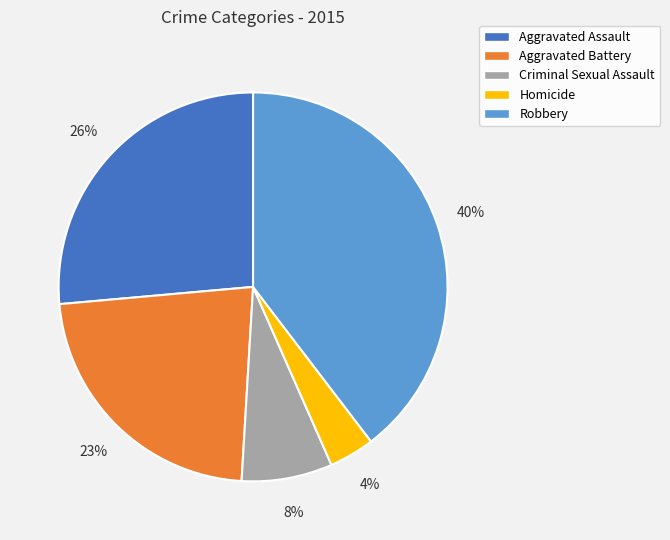

What is the largest slice in the pie chart?

Robbery